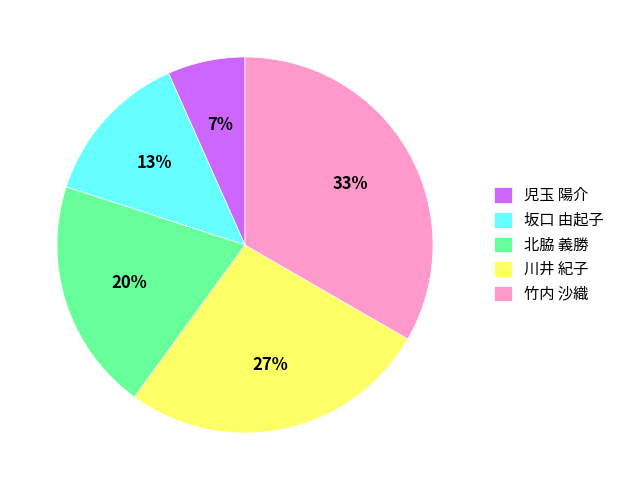

Rank the categories by value from highest to lowest.

竹内 沙織, 川井 紀子, 北脇 義勝, 坂口 由起子, 児玉 陽介